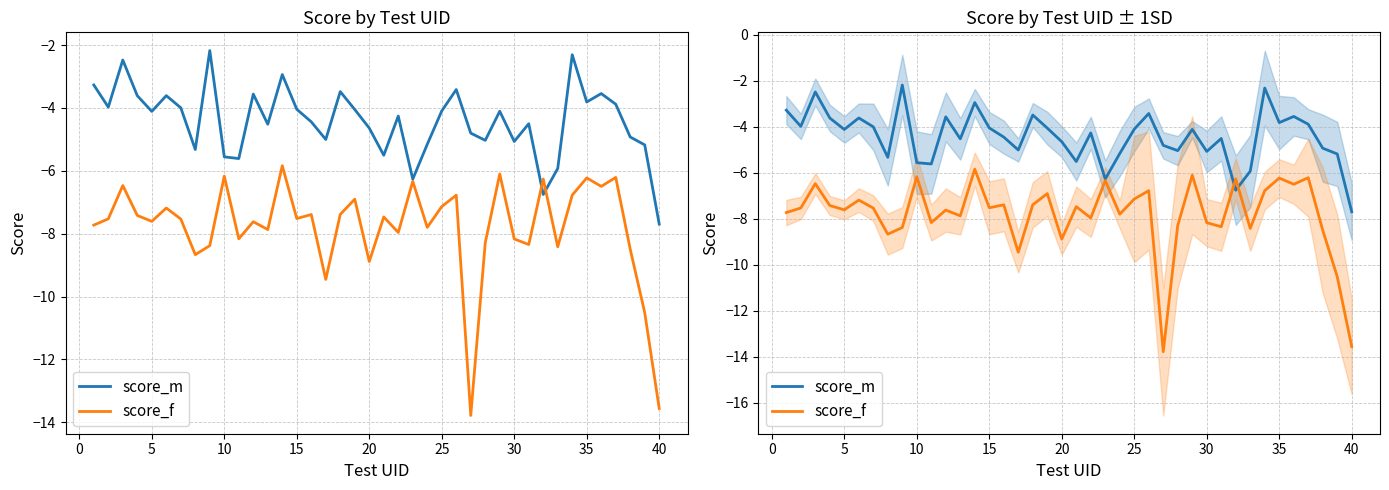

Reading left to right, extract all data points from this chart.

score_m: -3.3	-4.0	-2.5	-3.6	-4.1	-3.6	-4.0	-5.3	-2.2	-5.6	-5.6	-3.6	-4.5	-2.9	-4.0	-4.4	-5.0	-3.5	-4.1	-4.6	-5.5	-4.3	-6.3	-5.2	-4.1	-3.4	-4.8	-5.0	-4.1	-5.1	-4.5	-6.8	-5.9	-2.3	-3.8	-3.5	-3.9	-4.9	-5.2	-7.7
score_f: -7.7	-7.5	-6.5	-7.4	-7.6	-7.2	-7.5	-8.7	-8.4	-6.2	-8.2	-7.6	-7.9	-5.8	-7.5	-7.4	-9.5	-7.4	-6.9	-8.9	-7.5	-8.0	-6.3	-7.8	-7.1	-6.8	-13.8	-8.3	-6.1	-8.2	-8.3	-6.3	-8.4	-6.8	-6.2	-6.5	-6.2	-8.5	-10.5	-13.6